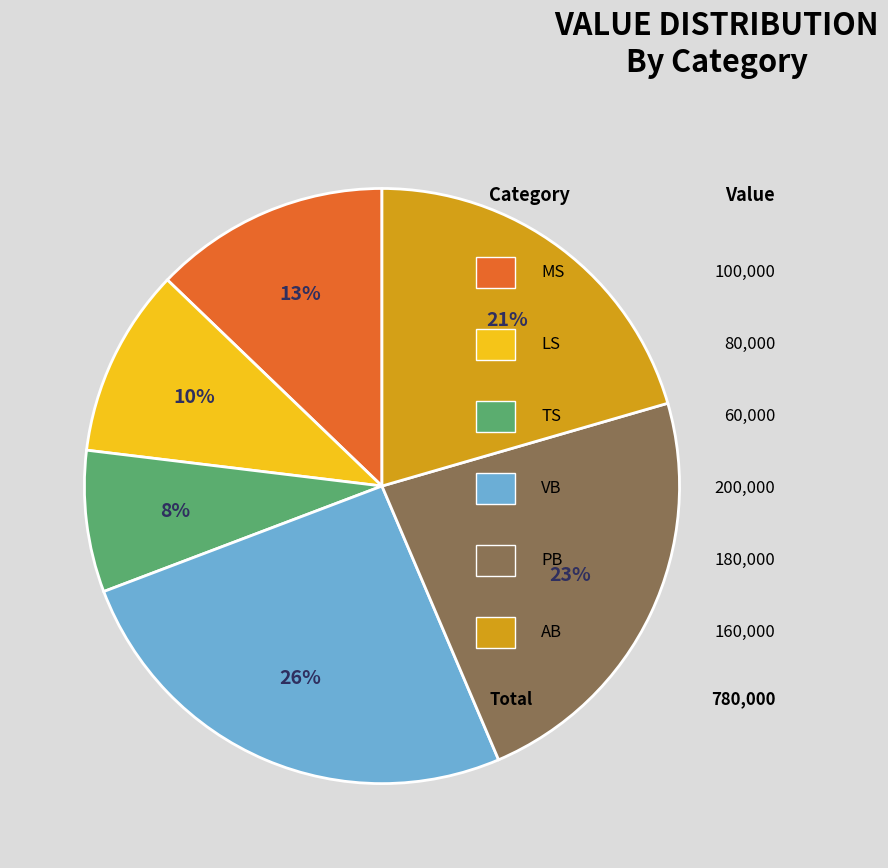

Is there any slice that represents more than half of the pie?

No